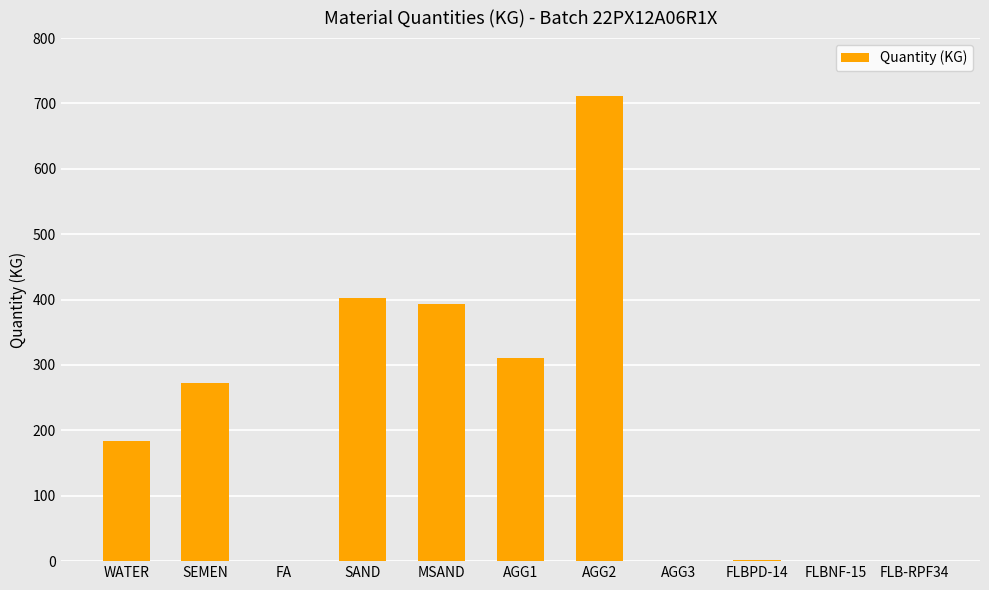

What is the change in value from SAND to AGG3?

-402.0